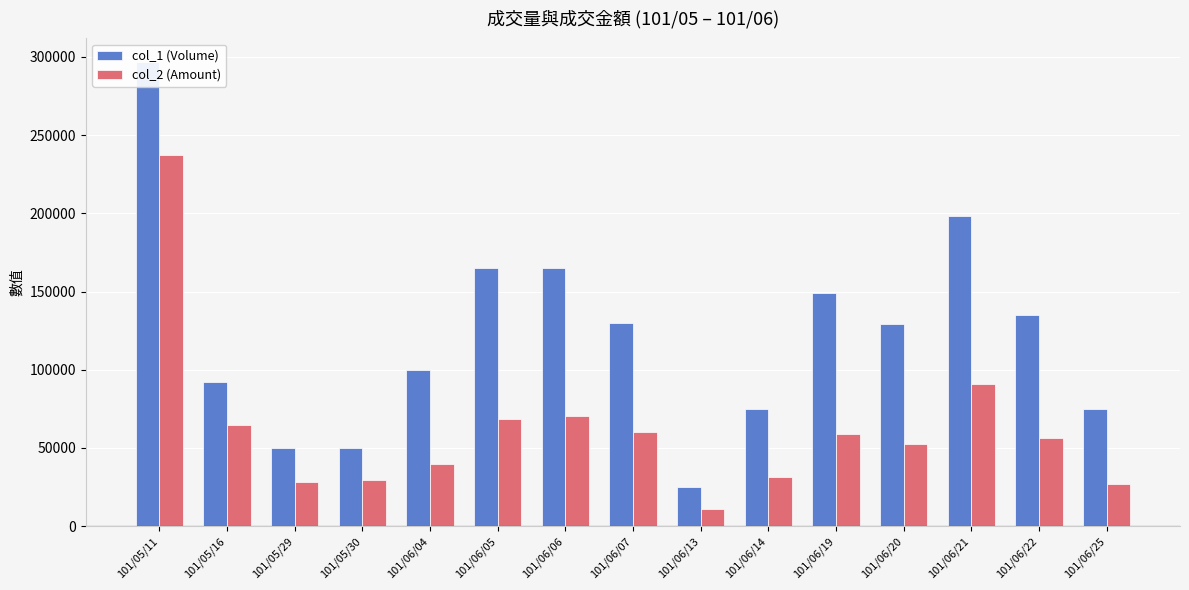

List the labels in order of col_1 (Volume) value, largest first.

101/05/11, 101/06/21, 101/06/05, 101/06/06, 101/06/19, 101/06/22, 101/06/07, 101/06/20, 101/06/04, 101/05/16, 101/06/14, 101/06/25, 101/05/29, 101/05/30, 101/06/13